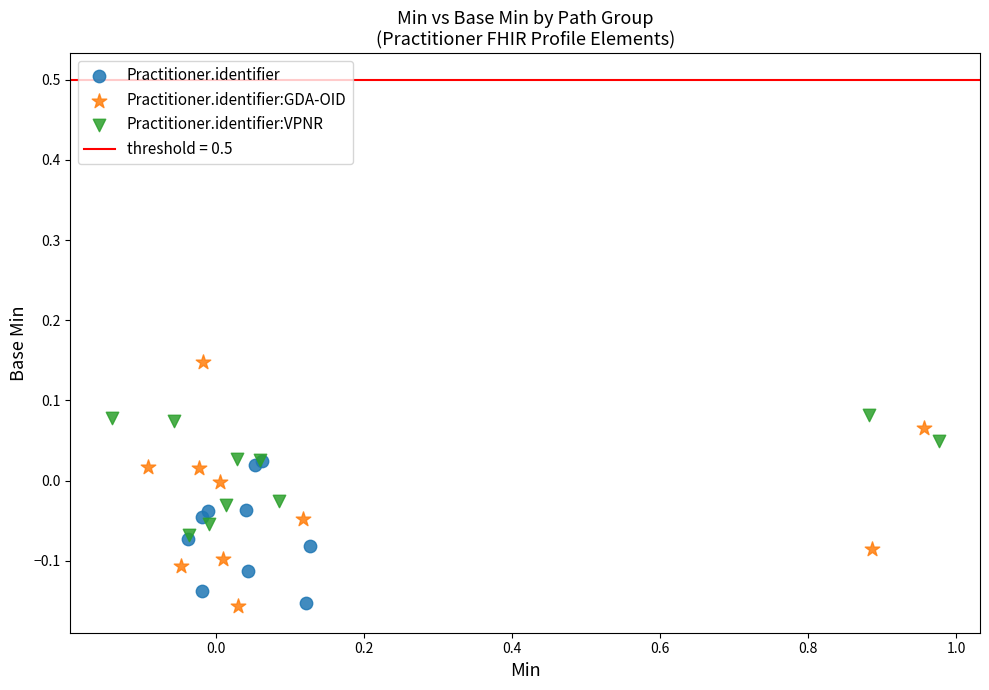

Which series has the largest Y range (max minus min)?

Practitioner.identifier:GDA-OID